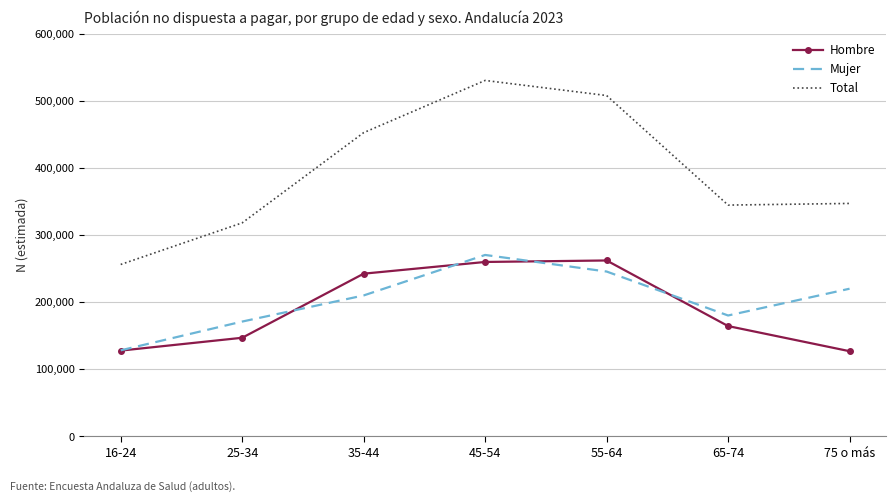

Which series has the largest range (max minus min)?

Total